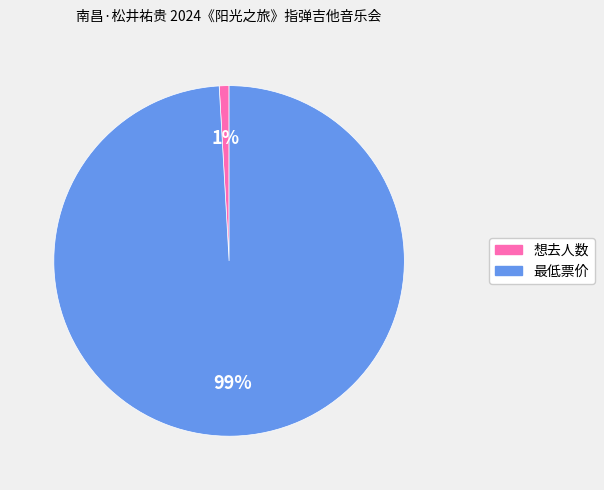

Count the number of slices in the pie.

2